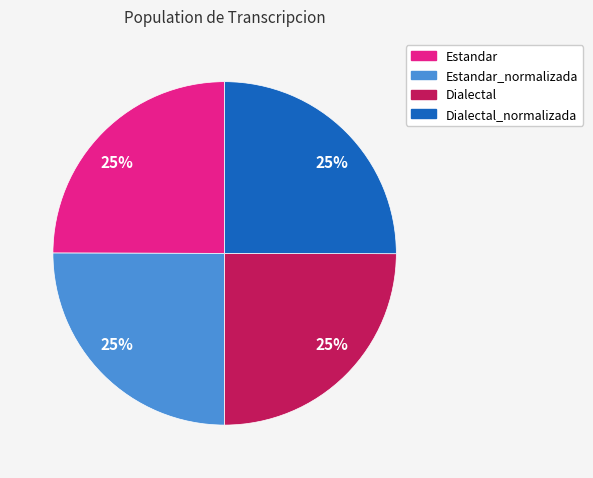

To the nearest percent, what percentage of the pie is Dialectal_normalizada?

25%